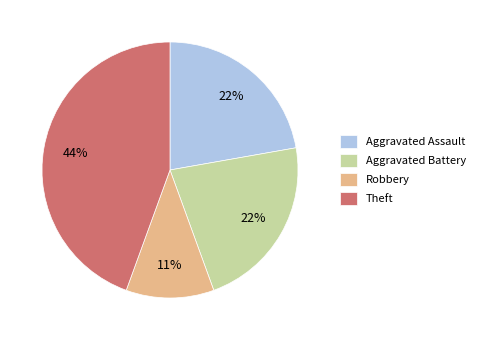

Combined, do Robbery and Aggravated Assault account for over 50%?

No